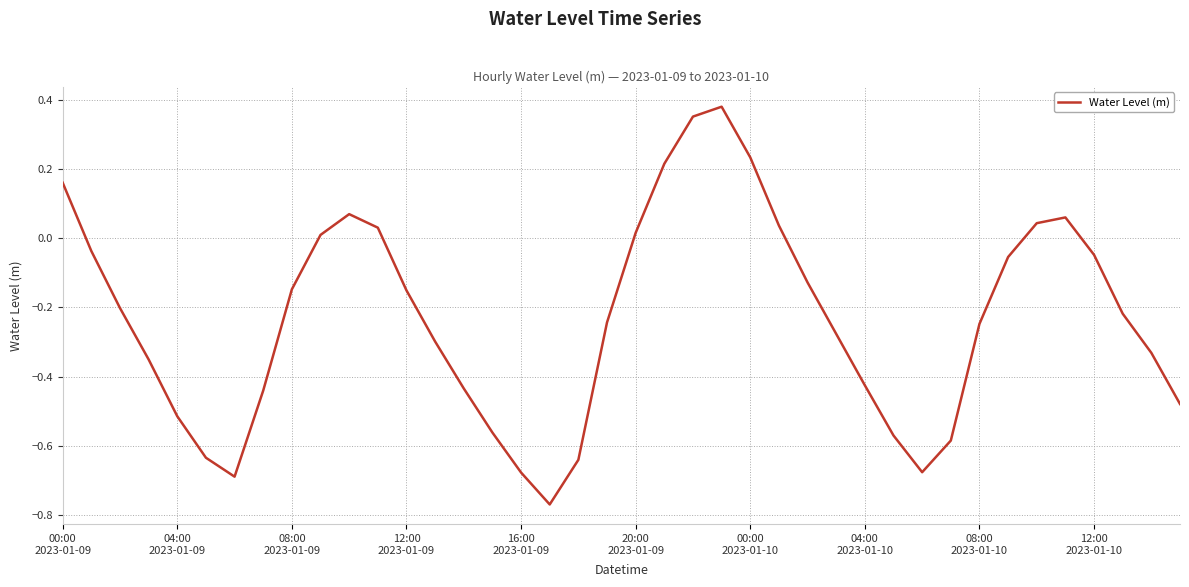

What is the smallest value displayed?

-0.8